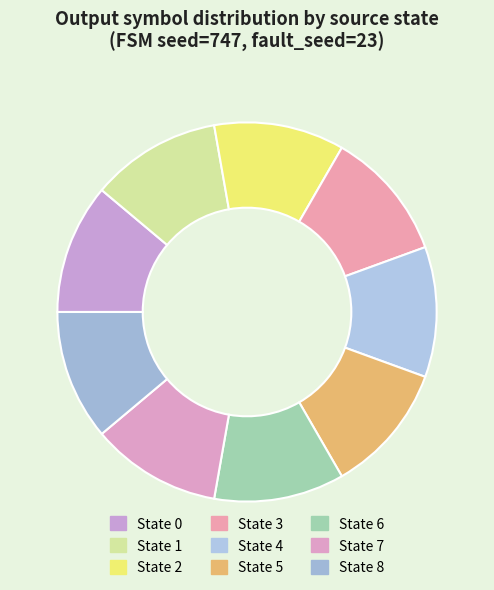

Count the number of slices in the pie.

9